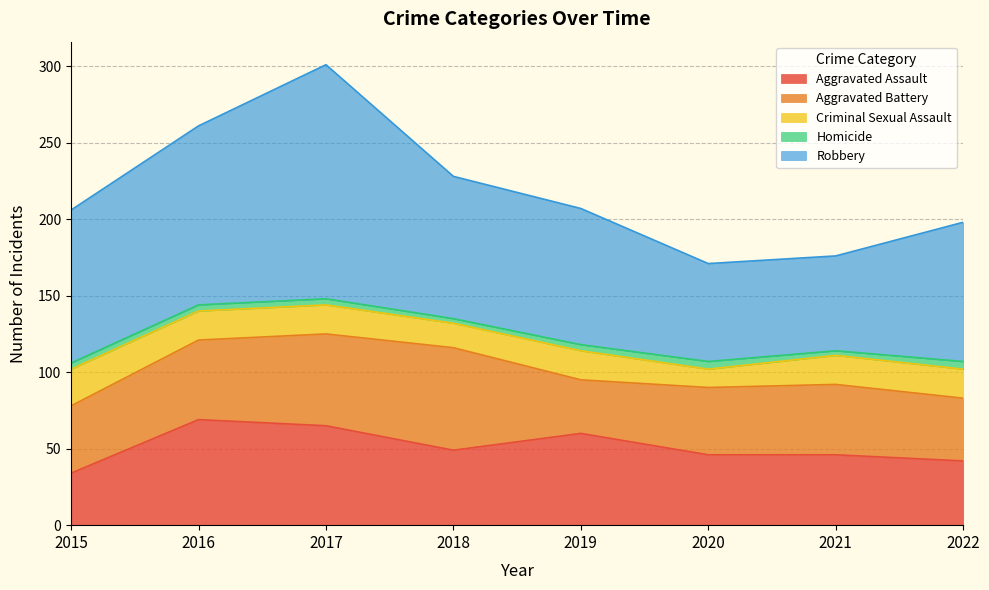

Where is the first local maximum for Criminal Sexual Assault?

2019